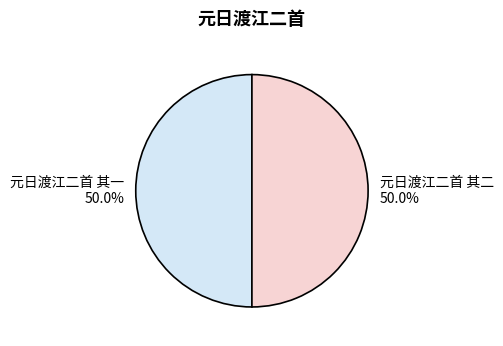

To the nearest percent, what percentage of the pie is 元日渡江二首 其二?

50%